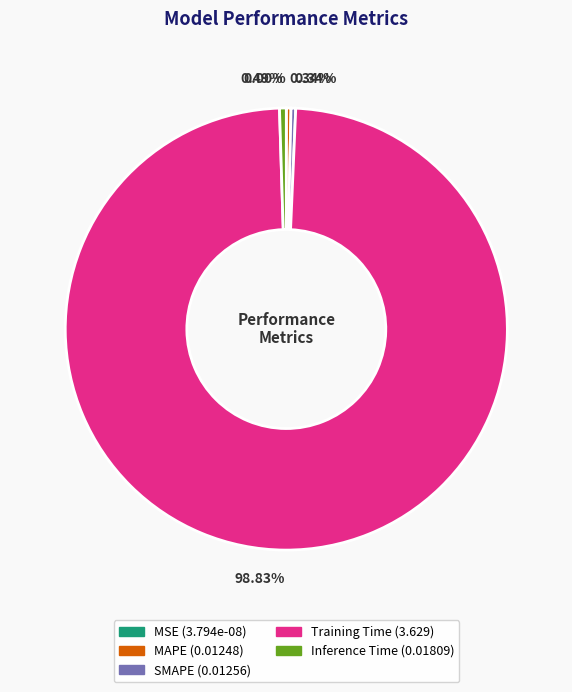

Is Training Time the majority of the pie?

Yes